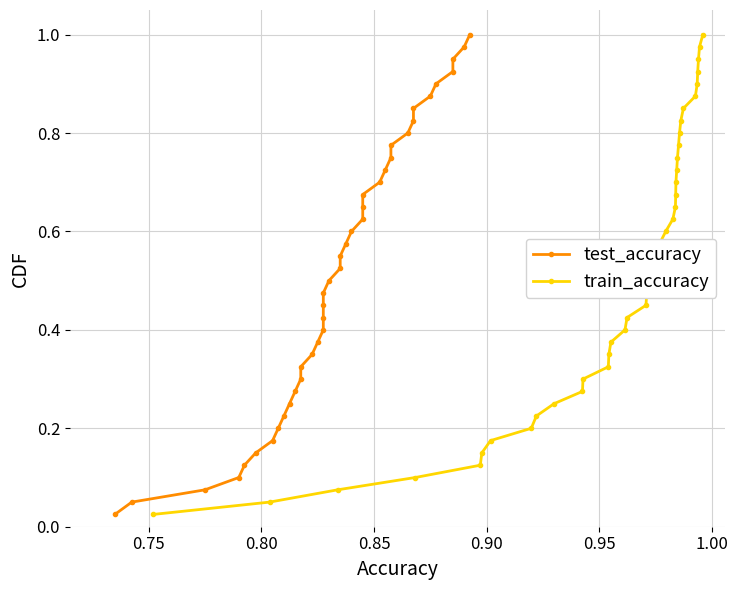

True or false: train_accuracy has more than 2 interior local peaks.

False